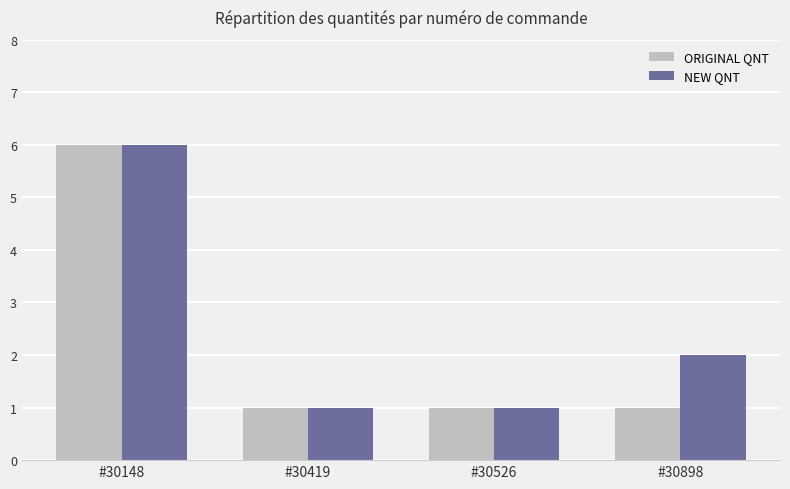

The ORIGINAL QNT series shows 1 at #30419. True or false?

True